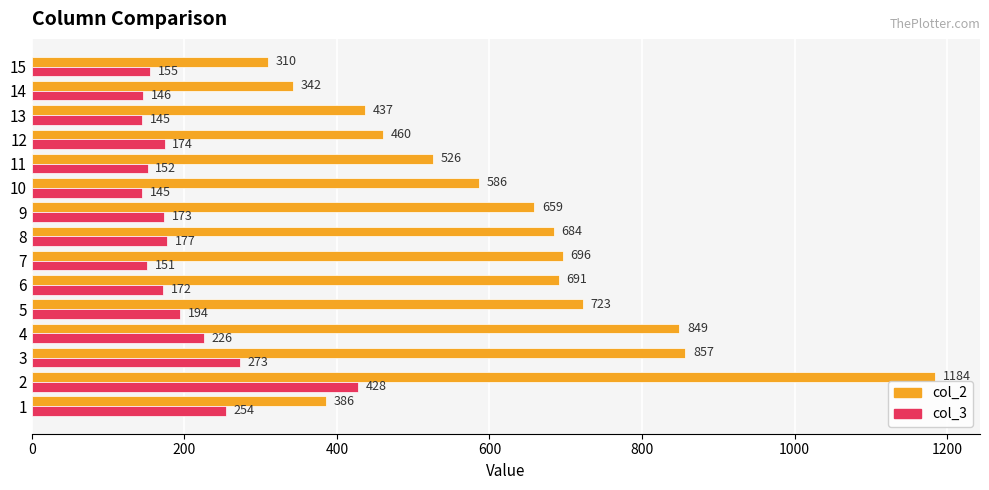

True or false: col_3 has a value of 689 at 2.

False